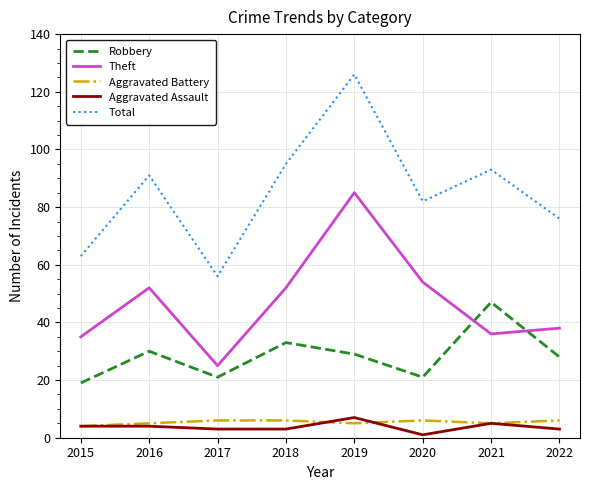

What is the spread (max minus min) of values at 2021?

88